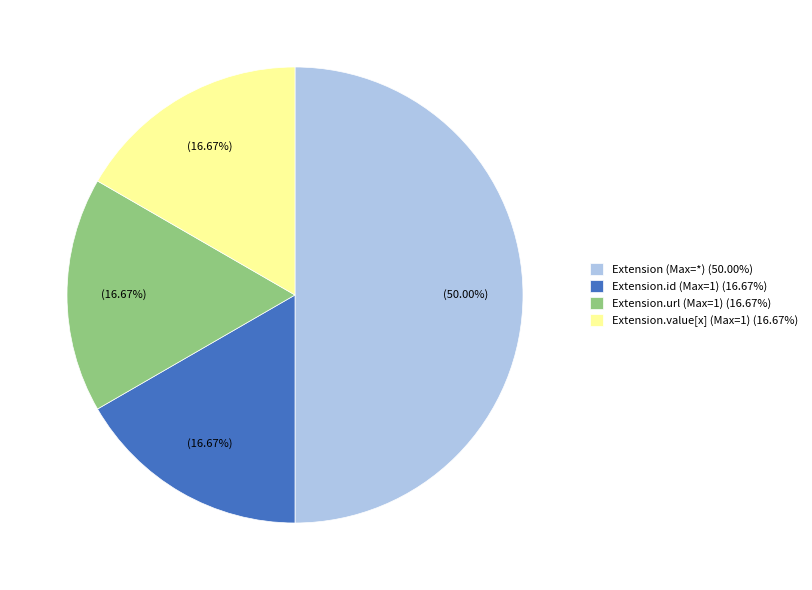

Approximately how many times larger is the value at Extension.value[x] (Max=1) (16.67%) compared to Extension.id (Max=1) (16.67%)?

1.0